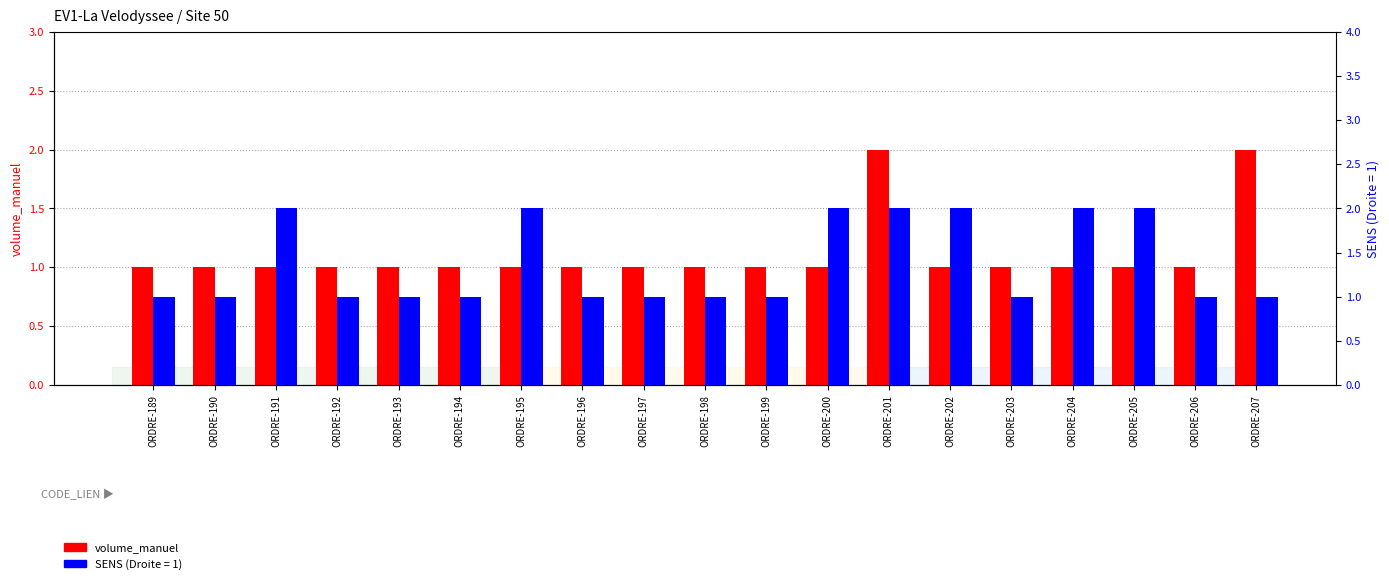

Reading left to right, transcribe all the data shown in this chart.

1	1	1	1	1	1	1	1	1	1	1	1	2	1	1	1	1	1	2